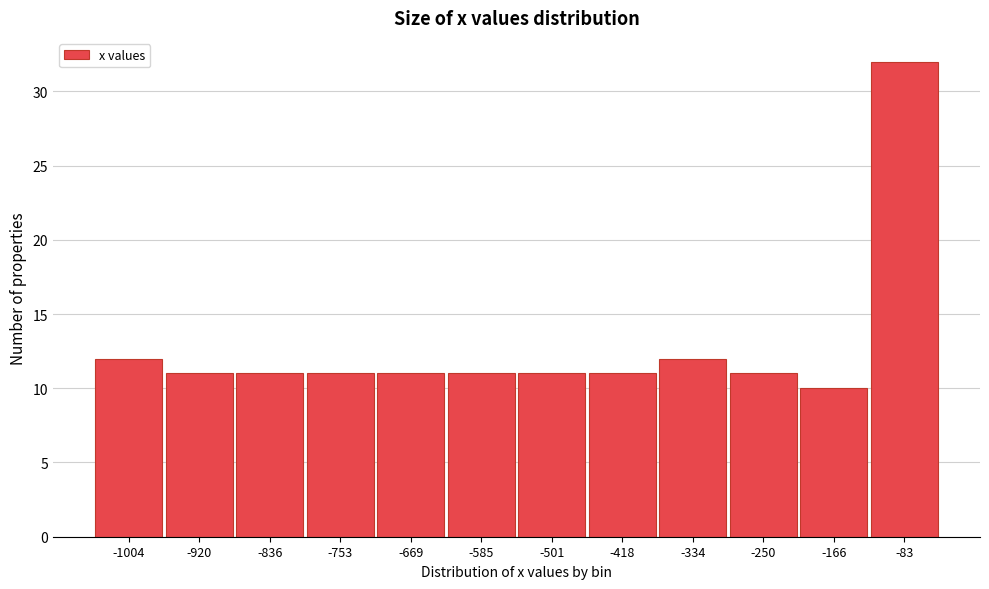

Reading left to right, transcribe all the data shown in this chart.

12	11	11	11	11	11	11	11	12	11	10	32